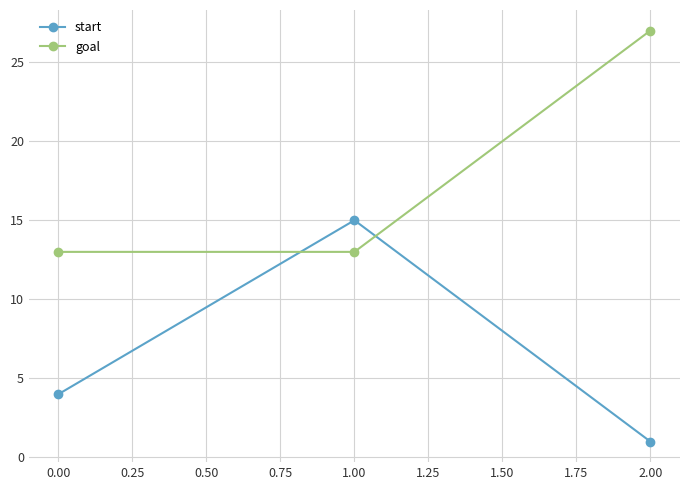

The value of goal at 0.00 is 13. True or false?

True